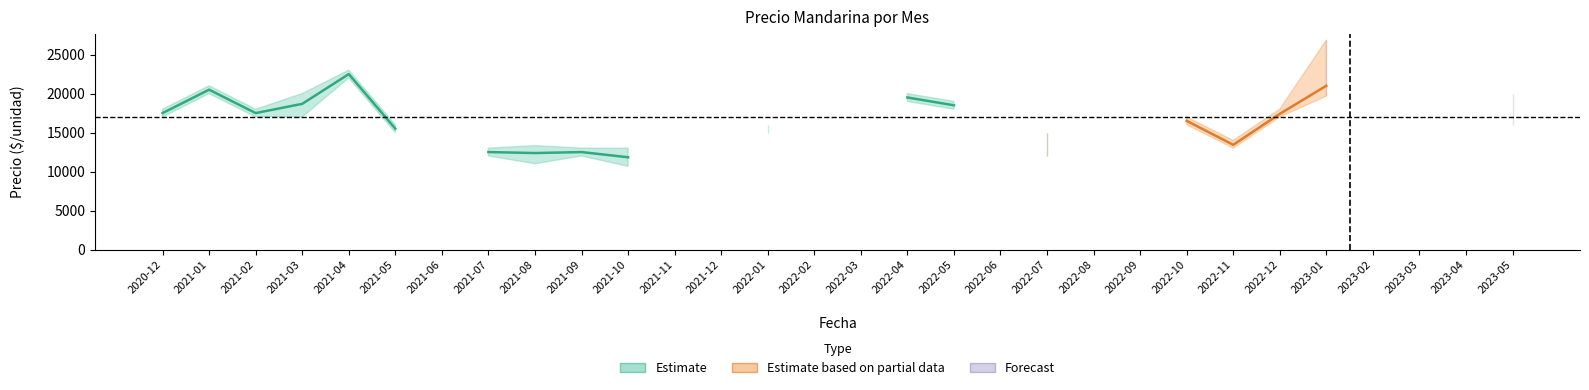

What position from the right is 2022-05?

13